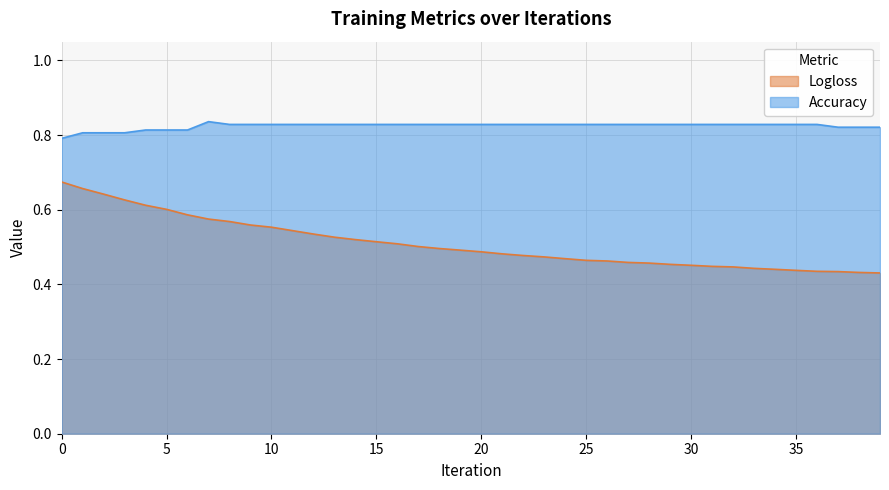

Does the chart have visible grid lines?

Yes